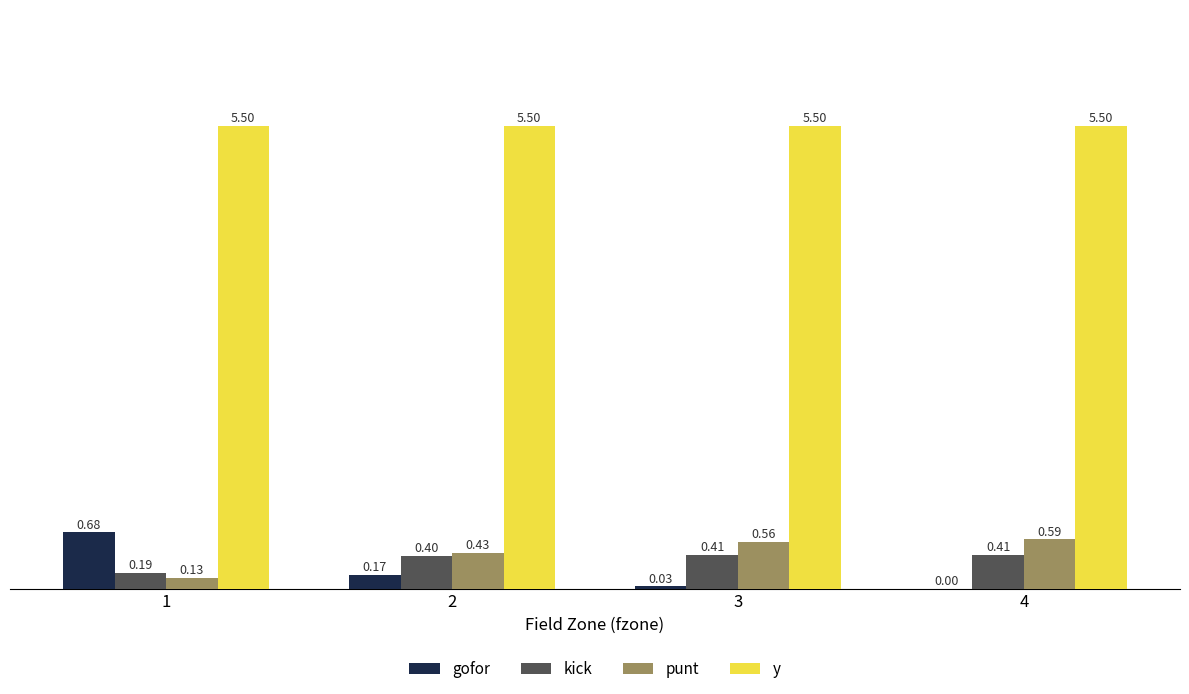

How many groups of bars are there?

4